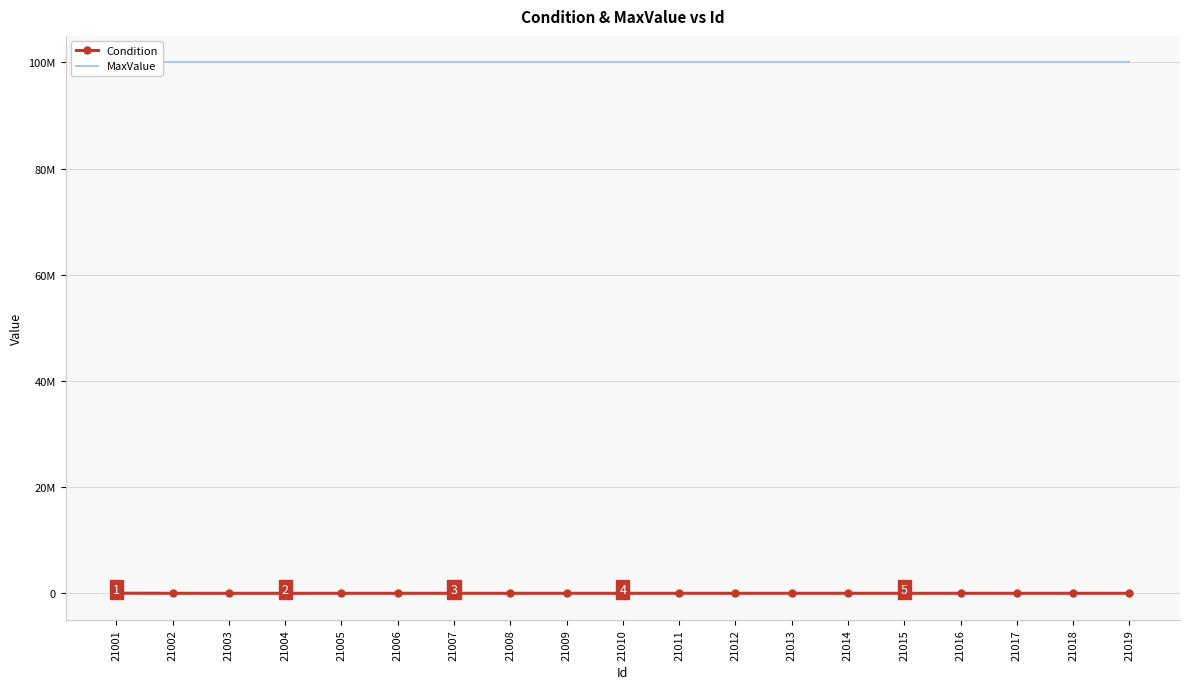

Reading left to right, list all the values displayed in this chart.

Condition: 22002	1306	137	140	1093	1080	1099	1099	1023	1022	1022	1022	1022	1024	1087	1087	1087	1087	1087
MaxValue: 99999999	99999999	99999999	99999999	99999999	99999999	99999999	99999999	99999999	99999999	99999999	99999999	99999999	99999999	99999999	99999999	99999999	99999999	99999999